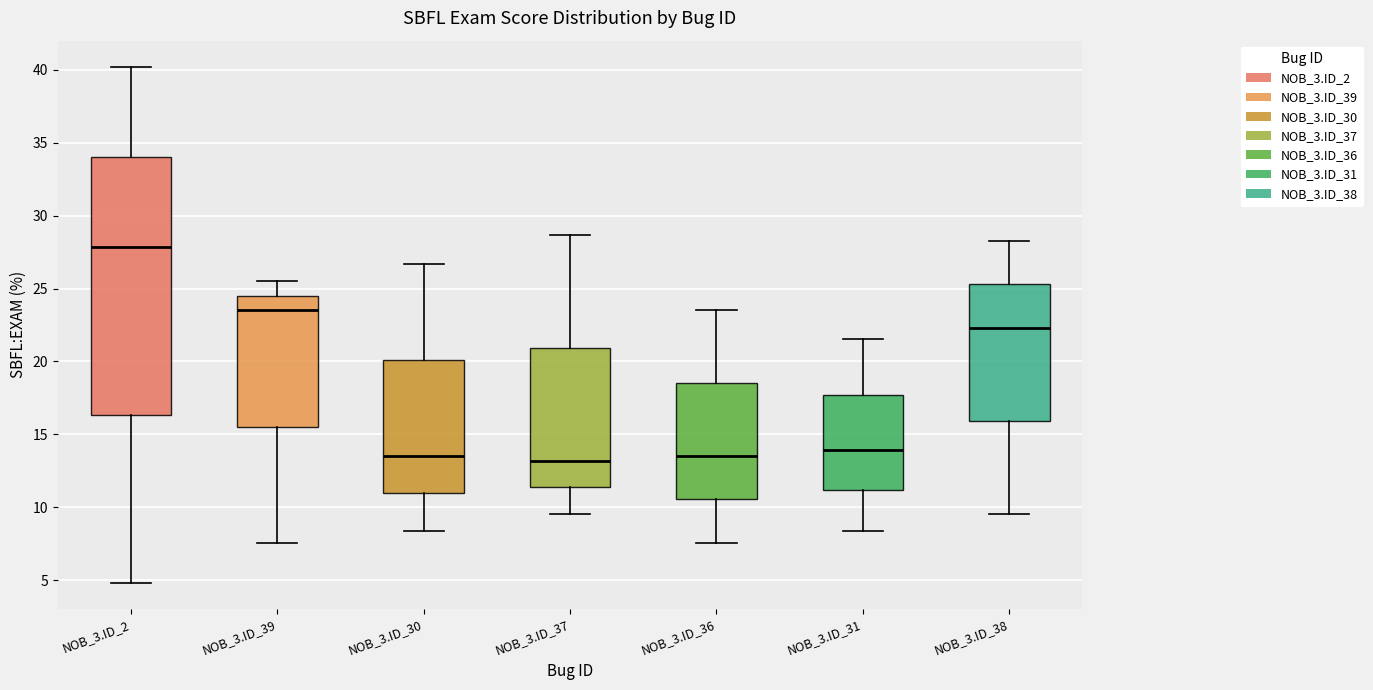

Reading left to right, transcribe this box plot: for each box, give where its median line is, the range the box spans, and where its two whiskers end, as read against the y-axis. The values are not printed on the chart, so give them approximately, as read against the axis.

NOB_3.ID_2: median 28.0, box 16.5 to 34.0, whiskers 5.0 to 40.0
NOB_3.ID_39: median 23.5, box 15.5 to 24.5, whiskers 7.5 to 25.5
NOB_3.ID_30: median 13.5, box 11.0 to 20.0, whiskers 8.5 to 26.5
NOB_3.ID_37: median 13.0, box 11.5 to 21.0, whiskers 9.5 to 28.5
NOB_3.ID_36: median 13.5, box 10.5 to 18.5, whiskers 7.5 to 23.5
NOB_3.ID_31: median 14.0, box 11.0 to 17.5, whiskers 8.5 to 21.5
NOB_3.ID_38: median 22.5, box 16.0 to 25.5, whiskers 9.5 to 28.5